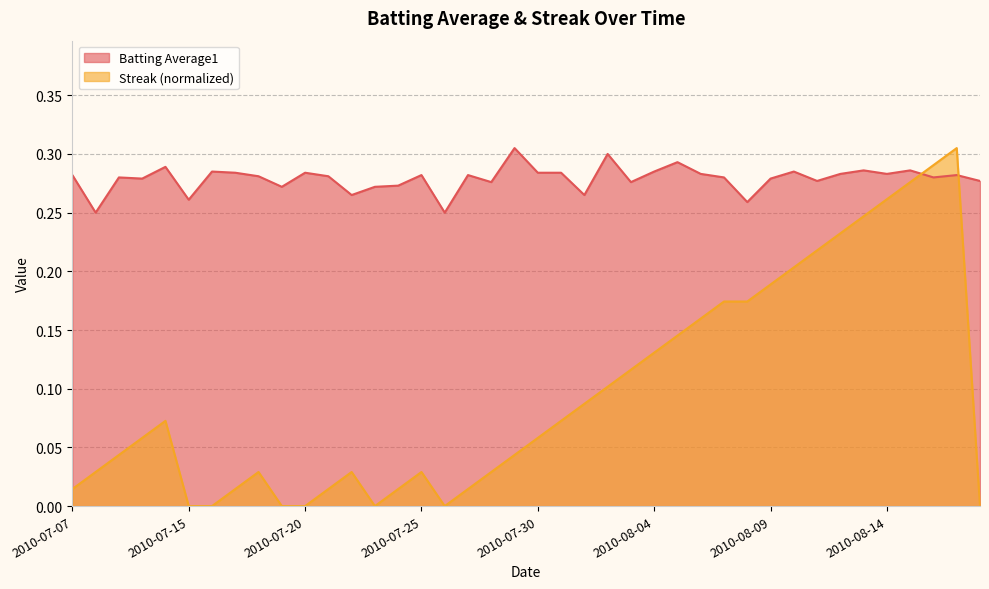

What is the sum of the Batting Average1 values at 2010-08-18 and 2010-08-15?

0.6